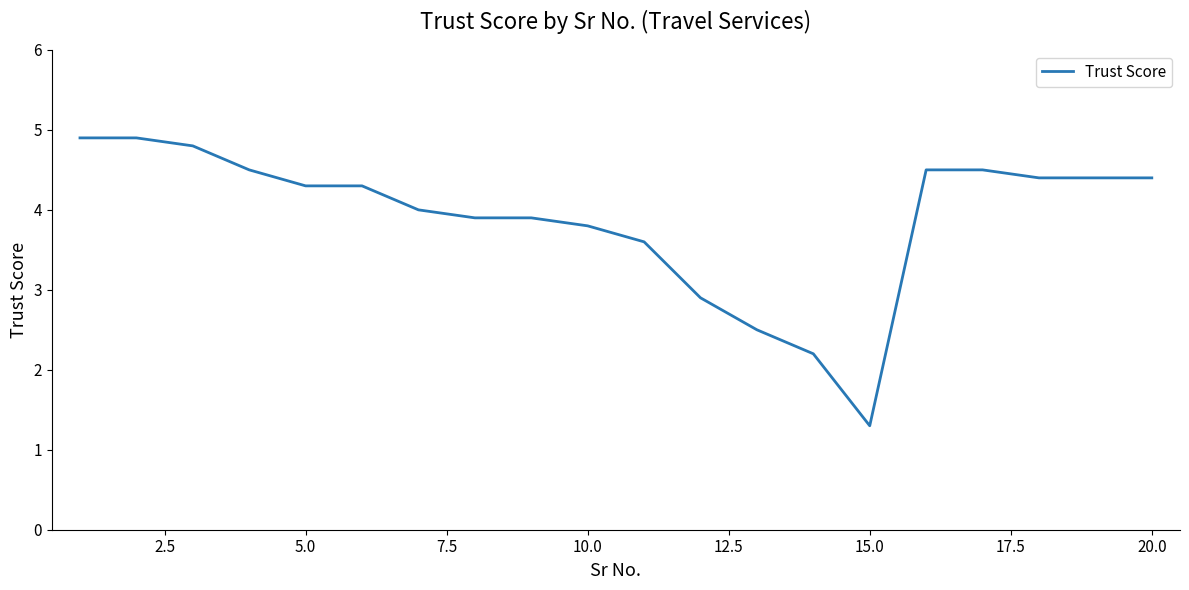

What is the smallest value displayed?

1.3